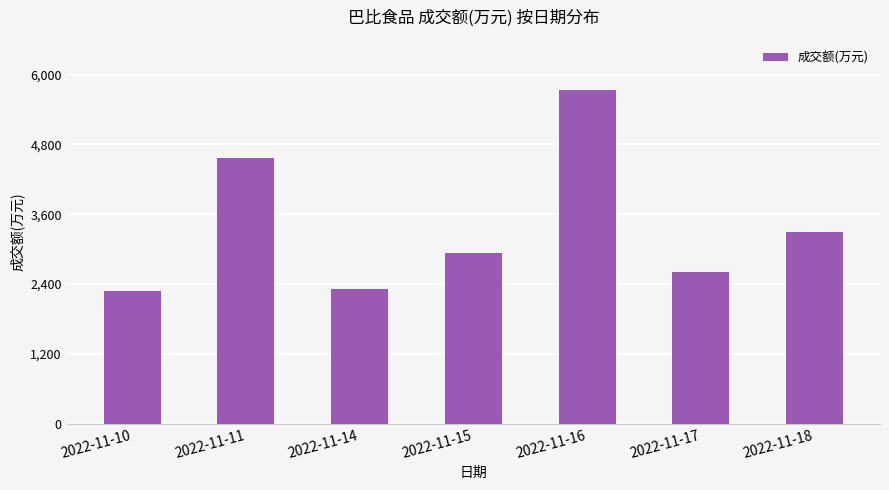

True or false: the data shows 5736 at 2022-11-16.

True